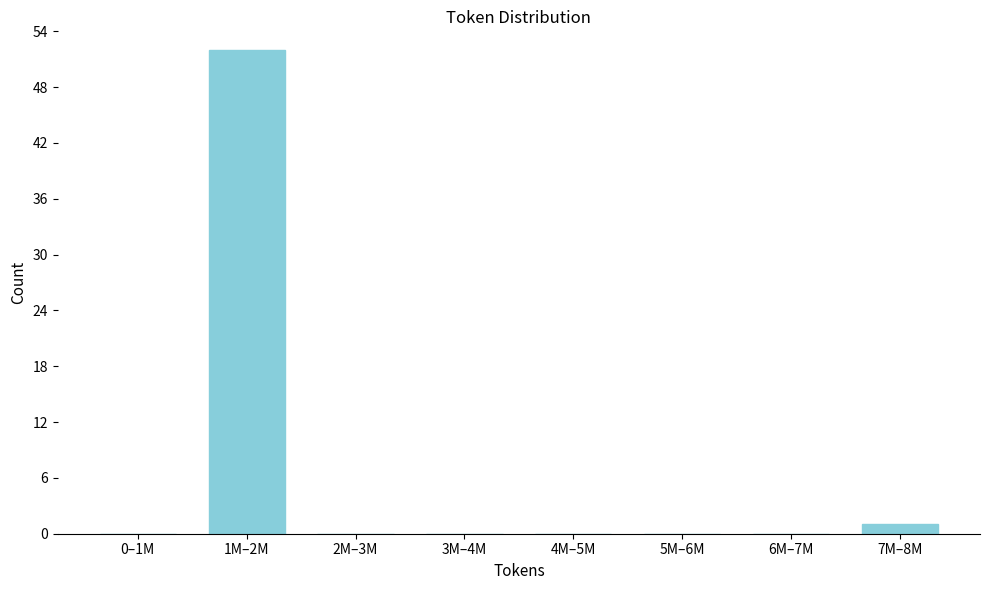

Reading left to right, extract all data points from this chart.

0–1M=0	1M–2M=52	2M–3M=0	3M–4M=0	4M–5M=0	5M–6M=0	6M–7M=0	7M–8M=1